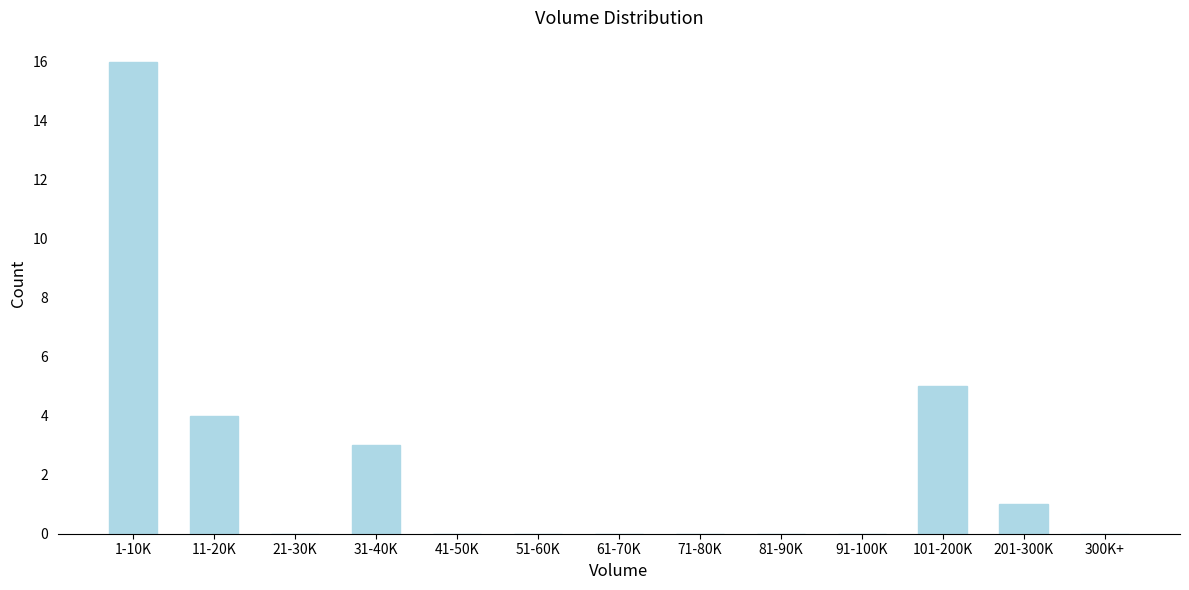

Reading left to right, transcribe all the data shown in this chart.

1-10K=16	11-20K=4	21-30K=0	31-40K=3	41-50K=0	51-60K=0	61-70K=0	71-80K=0	81-90K=0	91-100K=0	101-200K=5	201-300K=1	300K+=0